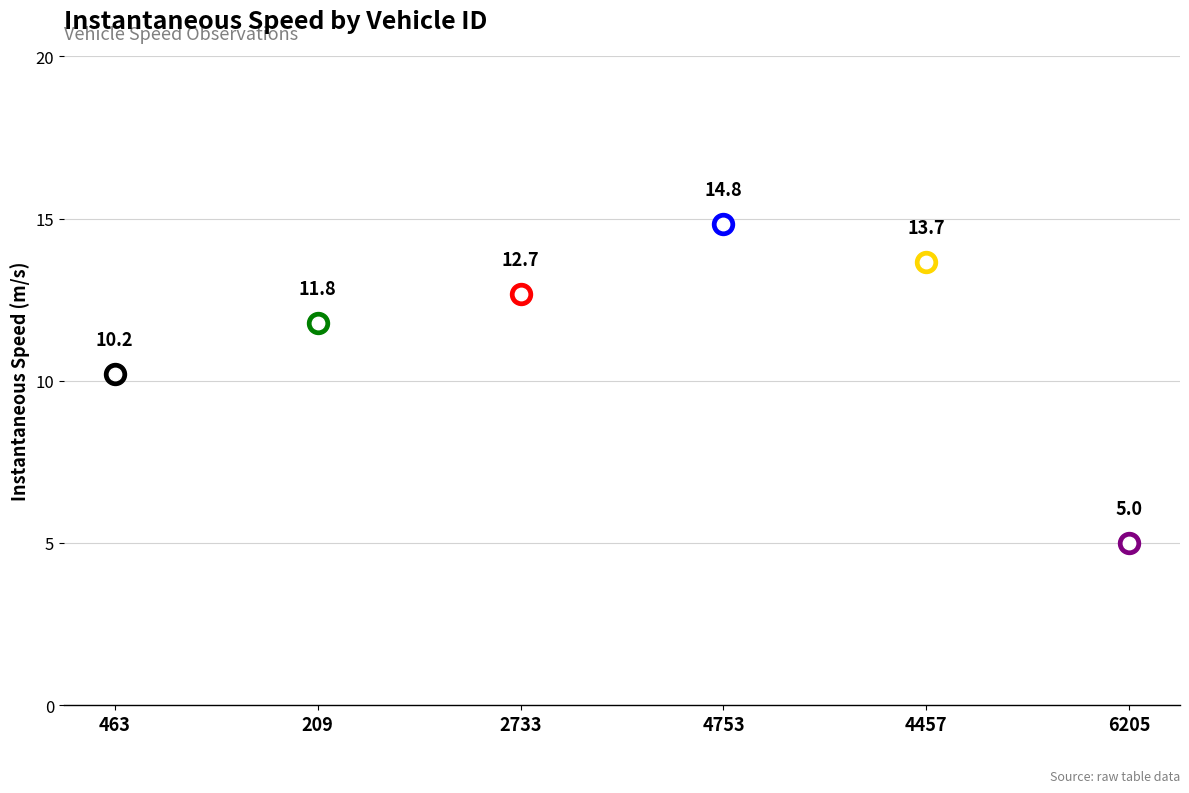

What is the change in value from 209 to 6205?

-6.8